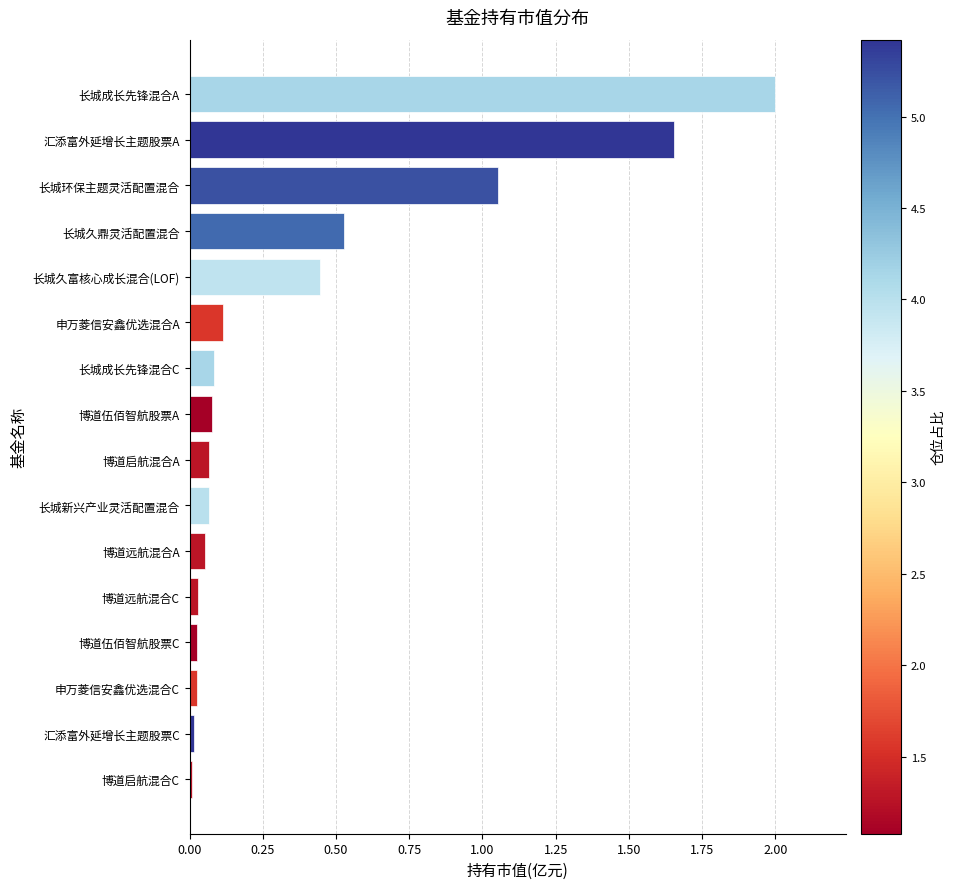

Is it true that the value at 长城环保主题灵活配置混合 is 1.9?

False